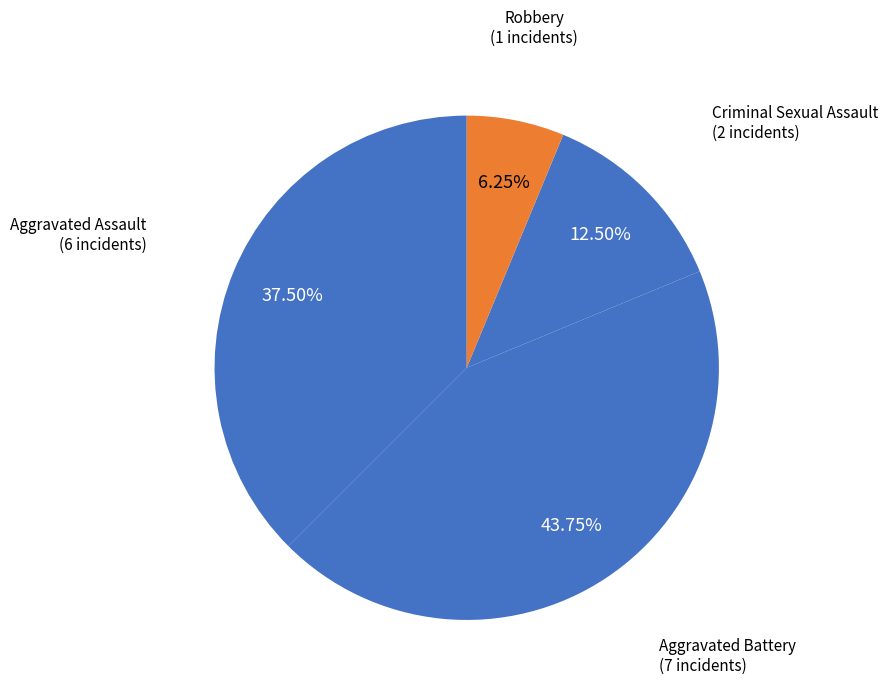

Count the number of slices in the pie.

4